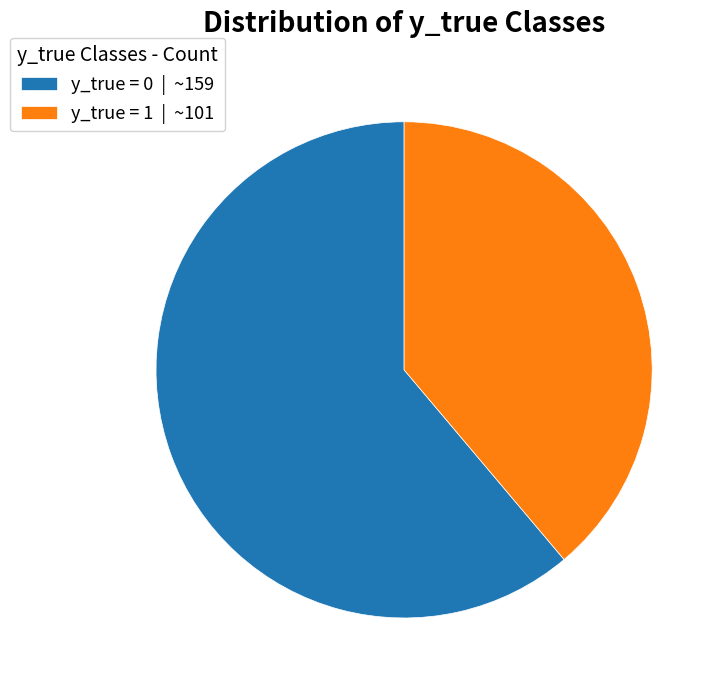

The y_true = 1 | ~101 slice represents 53% of the pie. True or false?

False